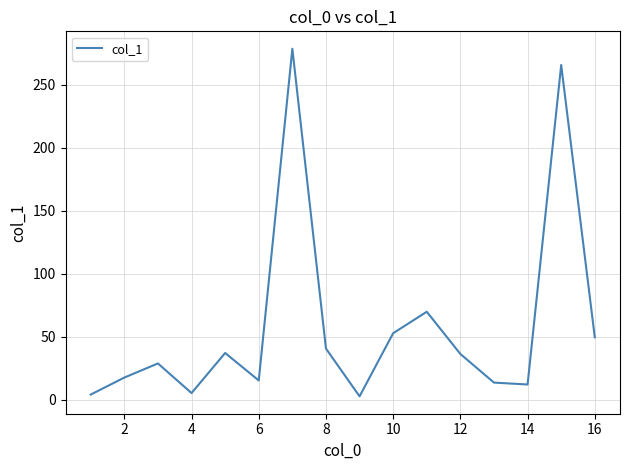

What is the maximum value shown in the chart?

278.5